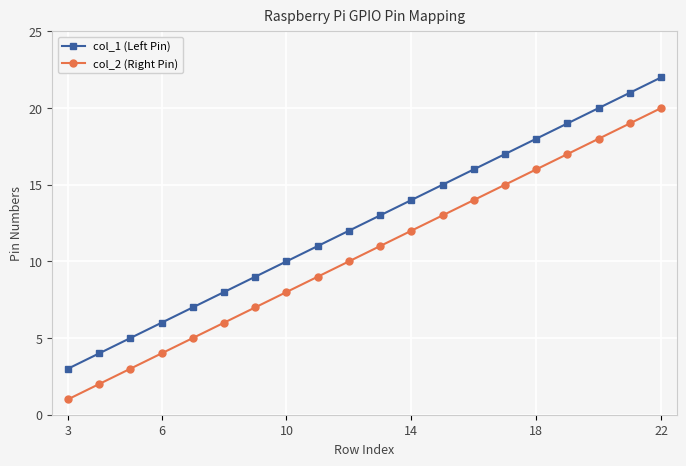

What are all the series names shown in the legend?

col_1 (Left Pin), col_2 (Right Pin)